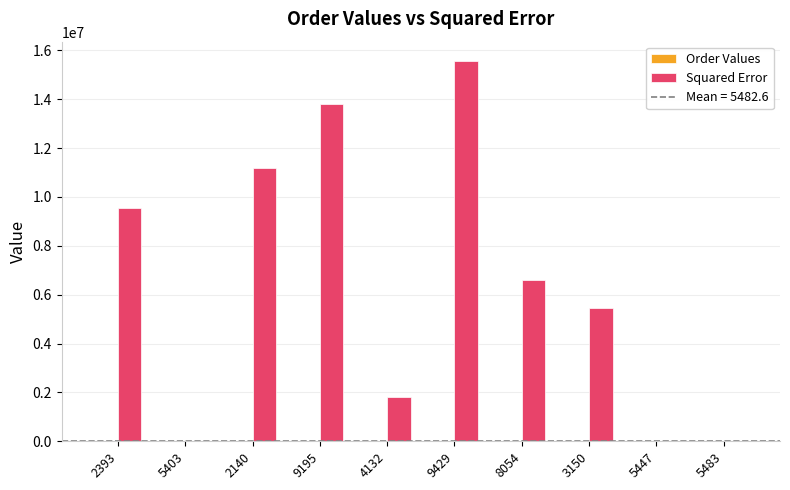

What is the greatest value displayed?

15574073.0